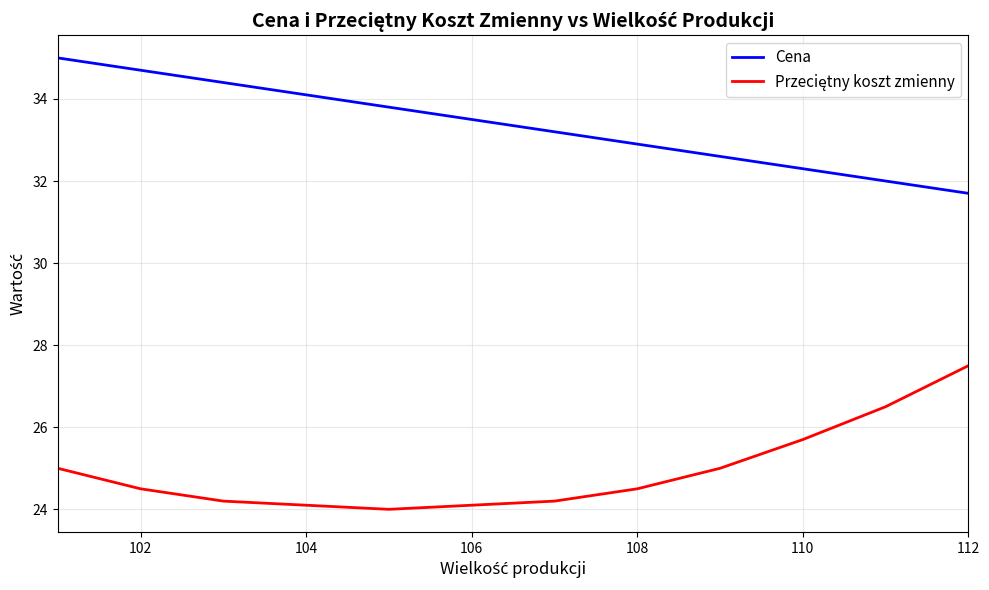

Which series has the largest total across all categories?

Cena